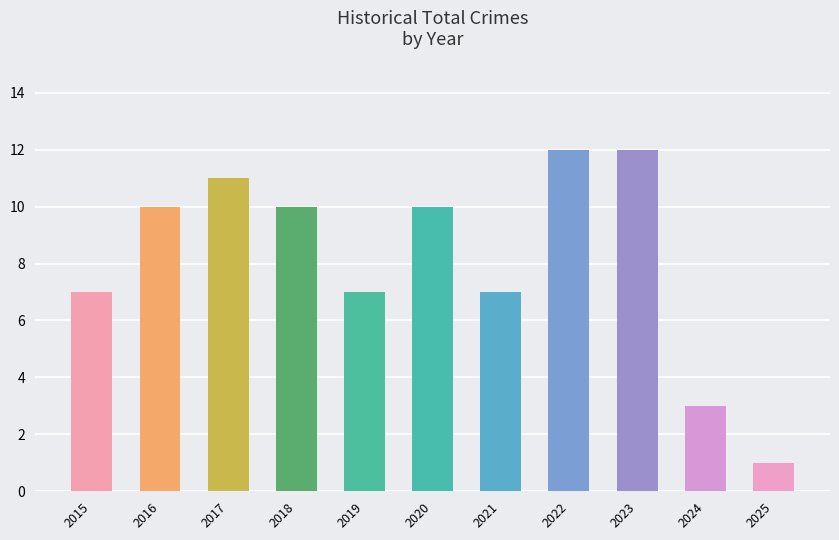

What is the sum of the values at 2019 and 2020?

17